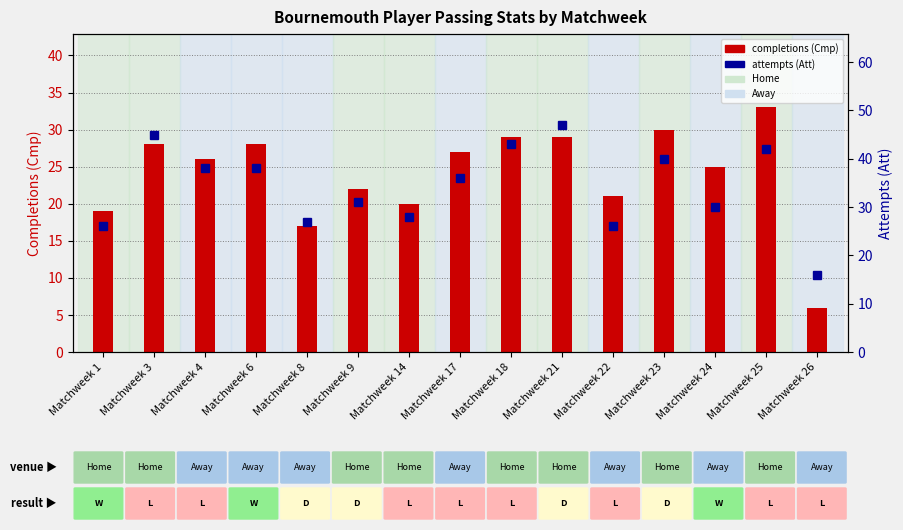

Rank the categories by attempts (Att) value from lowest to highest.

Matchweek 26, Matchweek 1, Matchweek 22, Matchweek 8, Matchweek 14, Matchweek 24, Matchweek 9, Matchweek 17, Matchweek 4, Matchweek 6, Matchweek 23, Matchweek 25, Matchweek 18, Matchweek 3, Matchweek 21